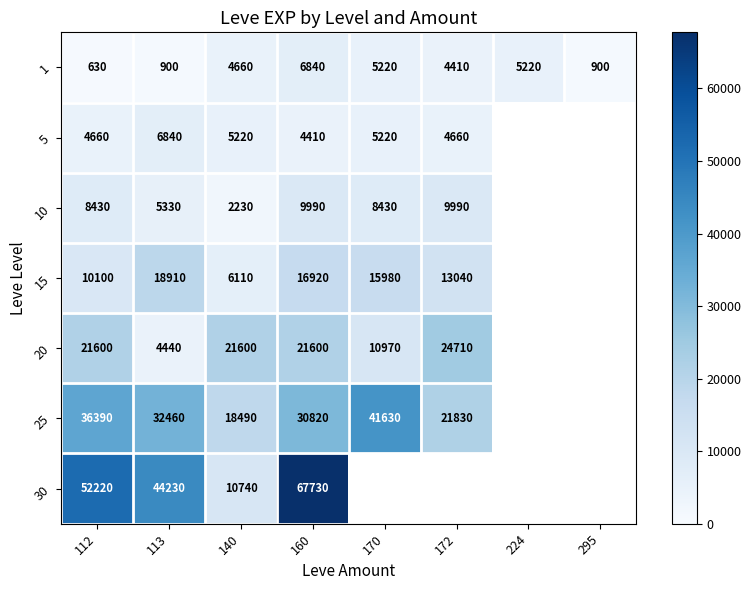

What is the spread (max minus min) of values at 113?

43330